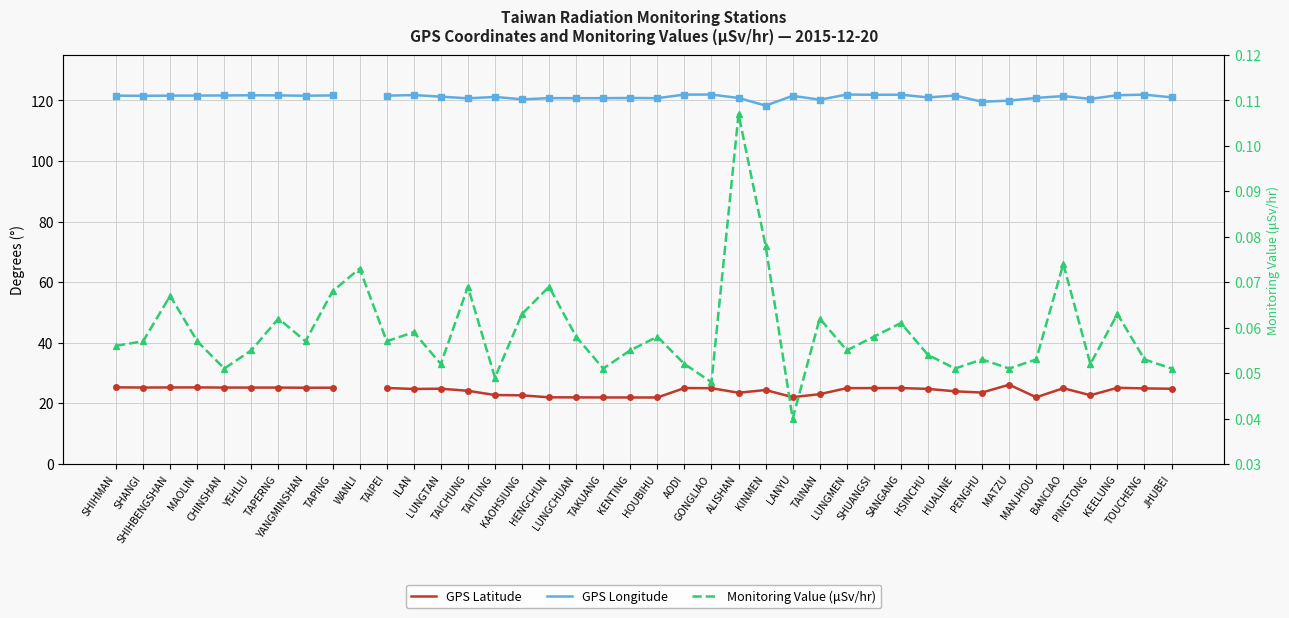

At MAOLIN, list the series in order from largest to smallest.

GPS Longitude, GPS Latitude, Monitoring Value (μSv/hr)